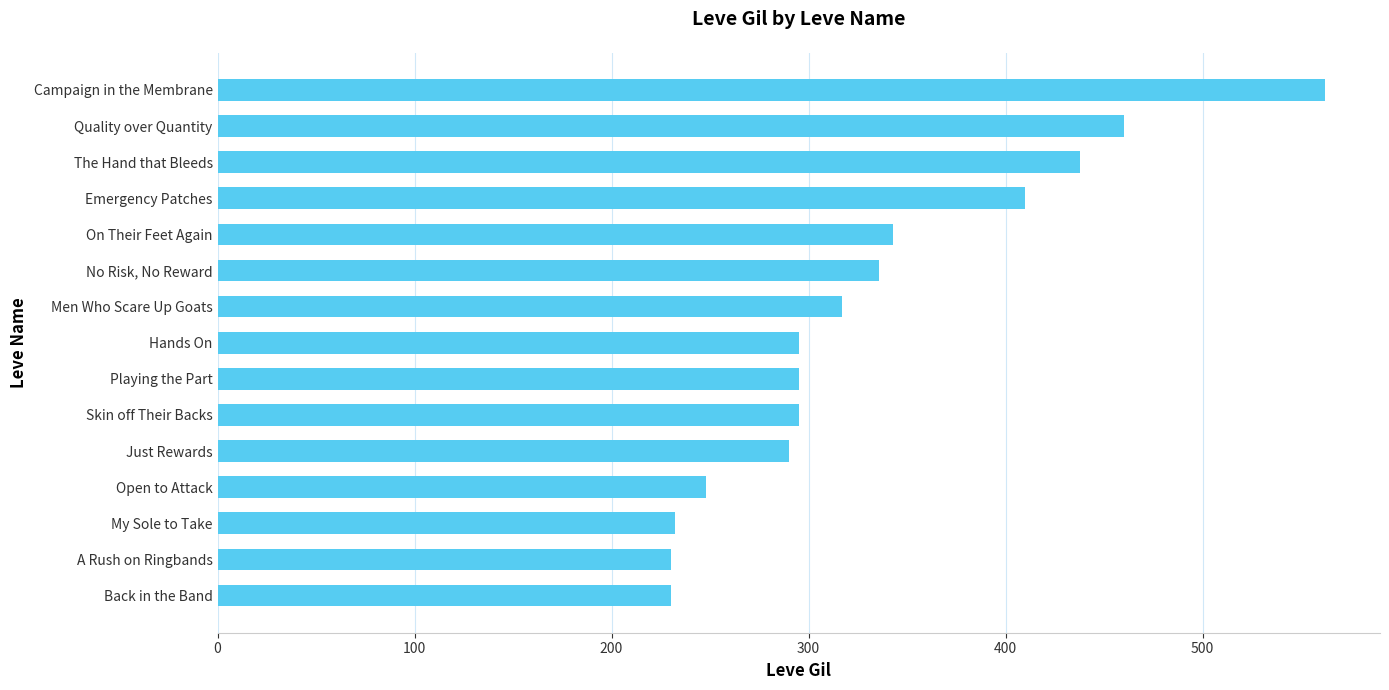

At which category does the chart reach its peak across all series?

Campaign in the Membrane